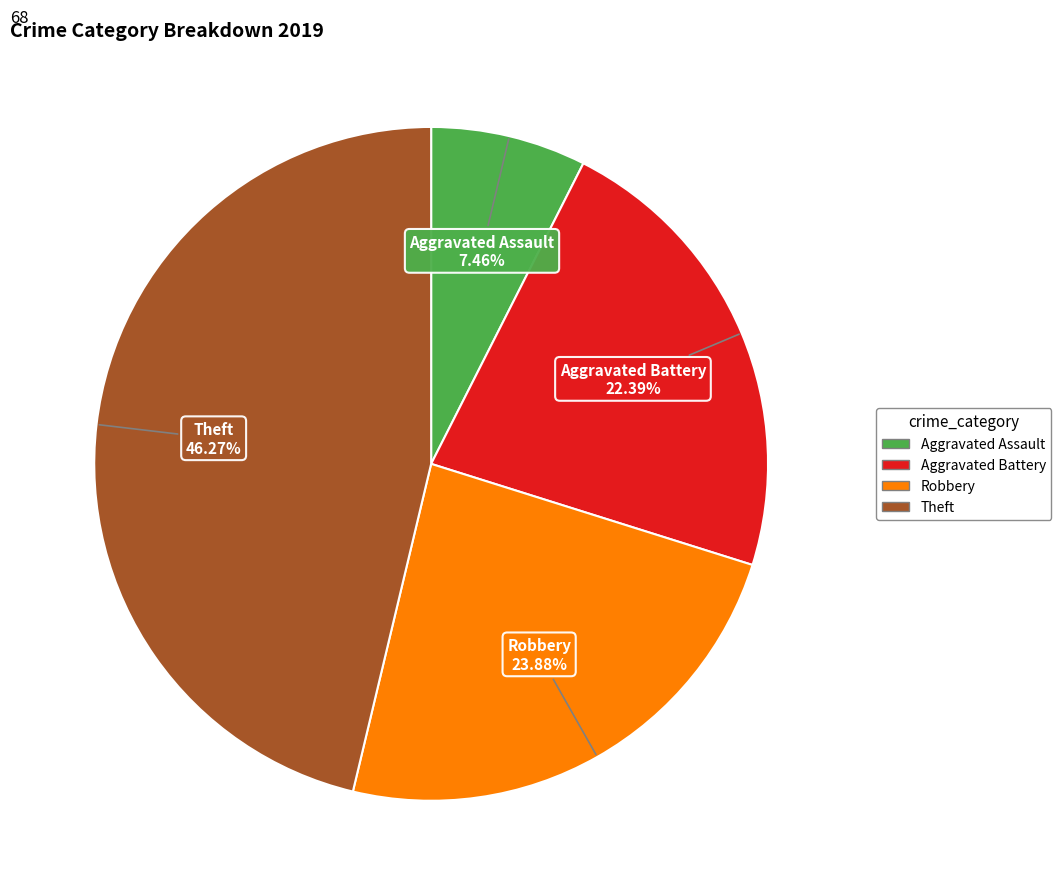

Do Aggravated Battery and Aggravated Assault together represent more than half of the pie?

No